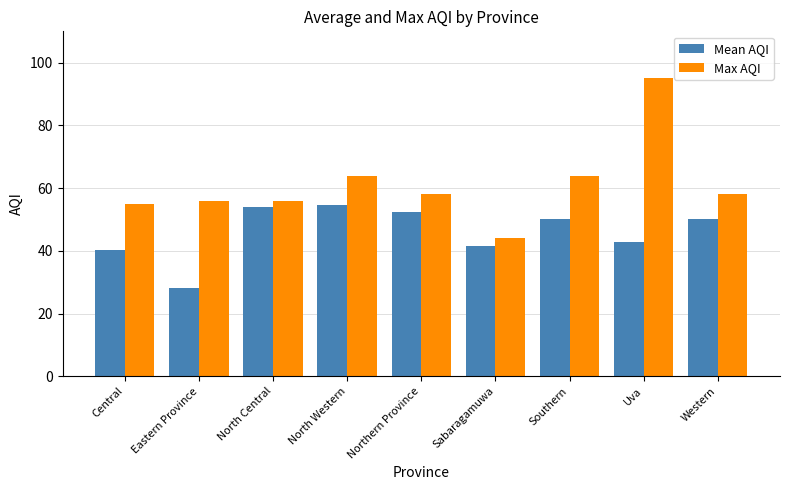

Is the value of Max AQI at Eastern Province greater than the value of Mean AQI at Uva?

Yes